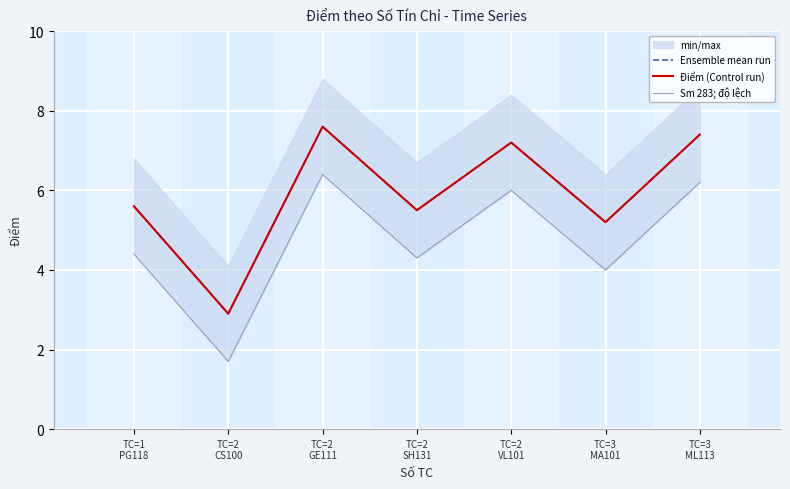

True or false: Điểm (Control run) and Ensemble mean run intersect in this chart.

False